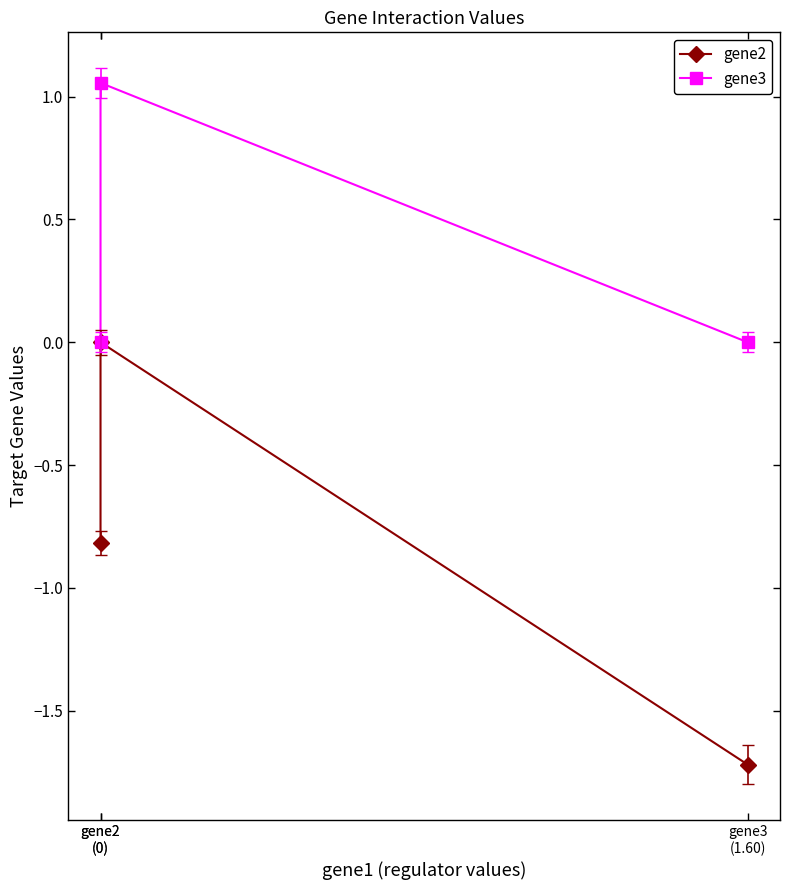

At which label does gene2 reach its minimum?

gene3
(1.60)